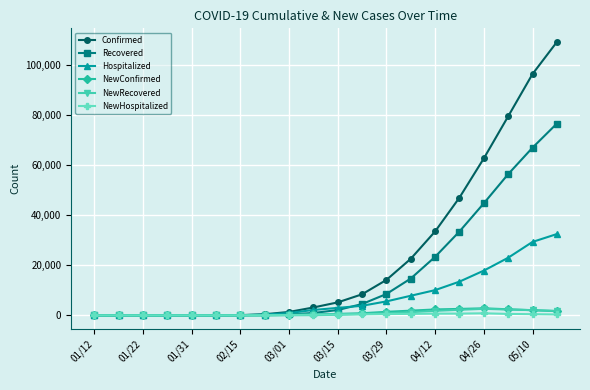

What is the highest value of the NewRecovered series?

2634